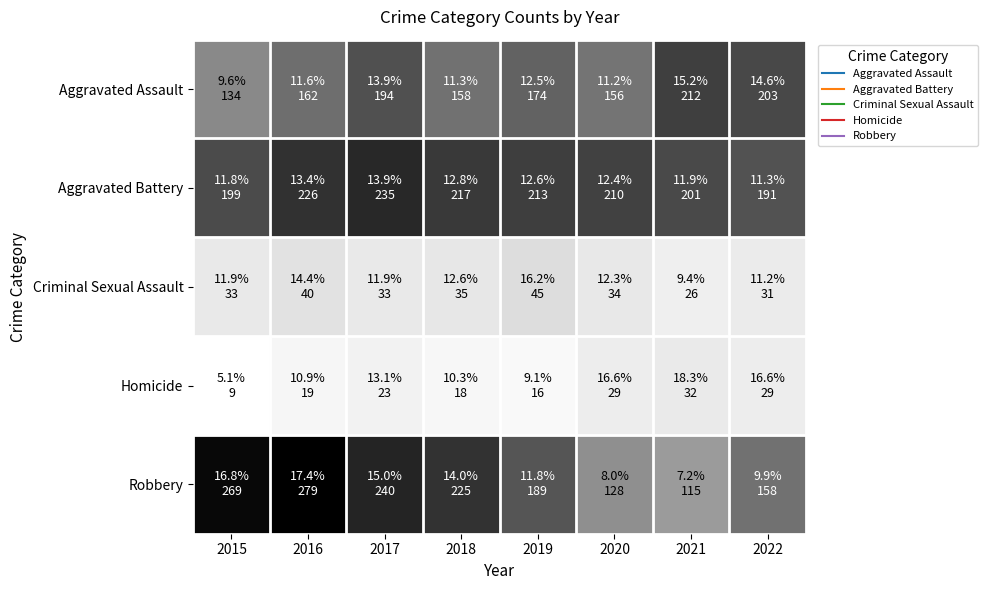

What is the smallest value displayed?

9